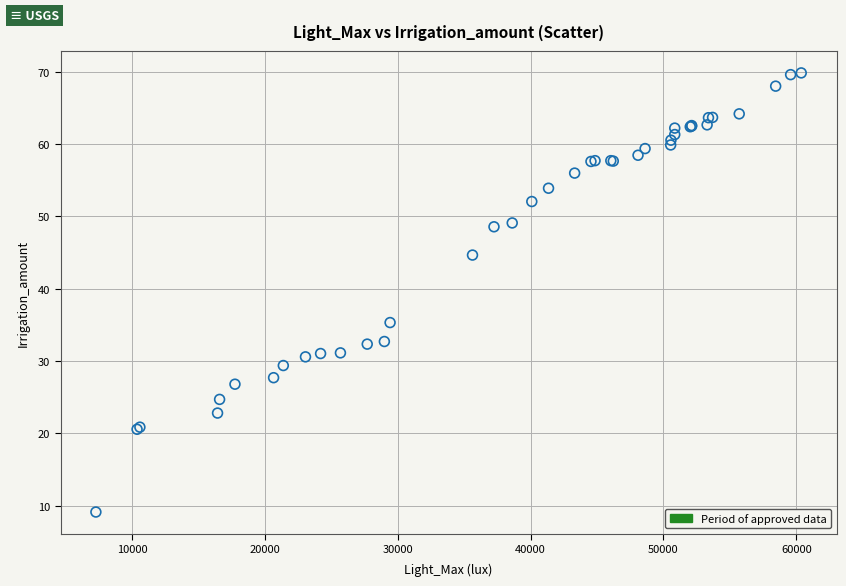

What Y value in the scatter plot is closest to 39?

35.3